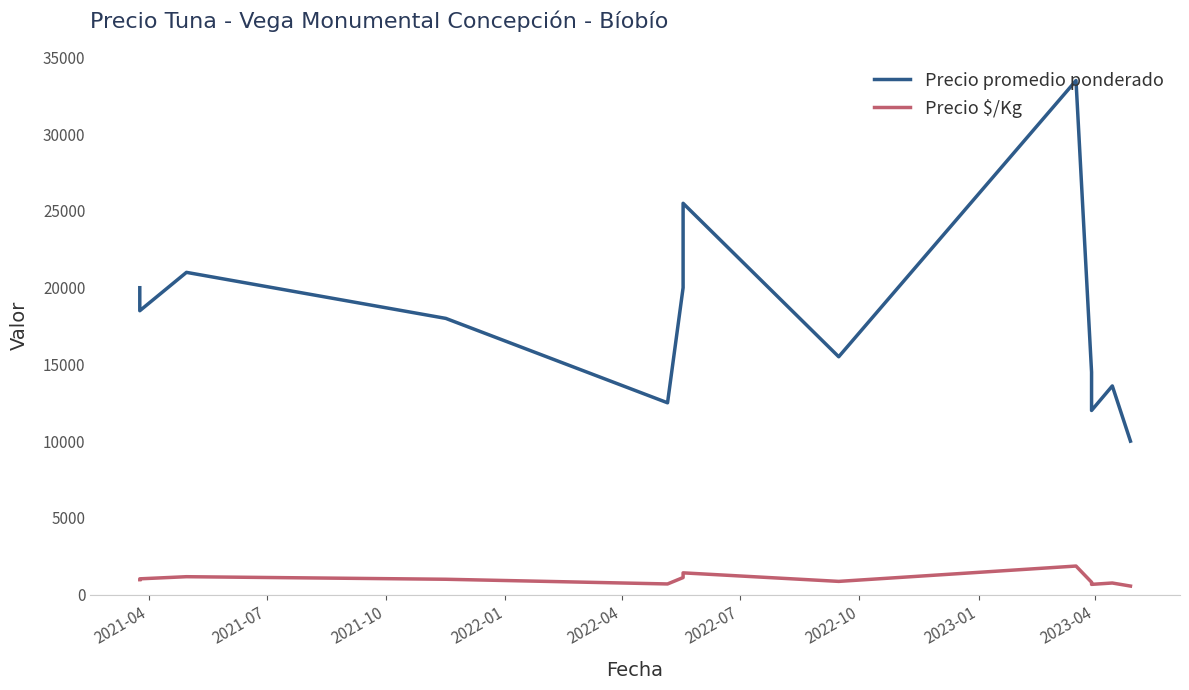

Rank the series by their average value, from highest to lowest.

Precio promedio ponderado, Precio $/Kg